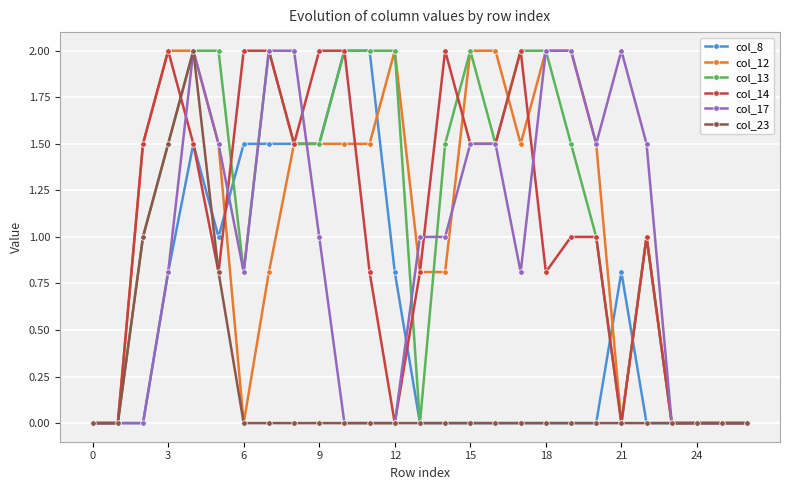

True or false: col_8 has more than 0 interior local peaks.

True